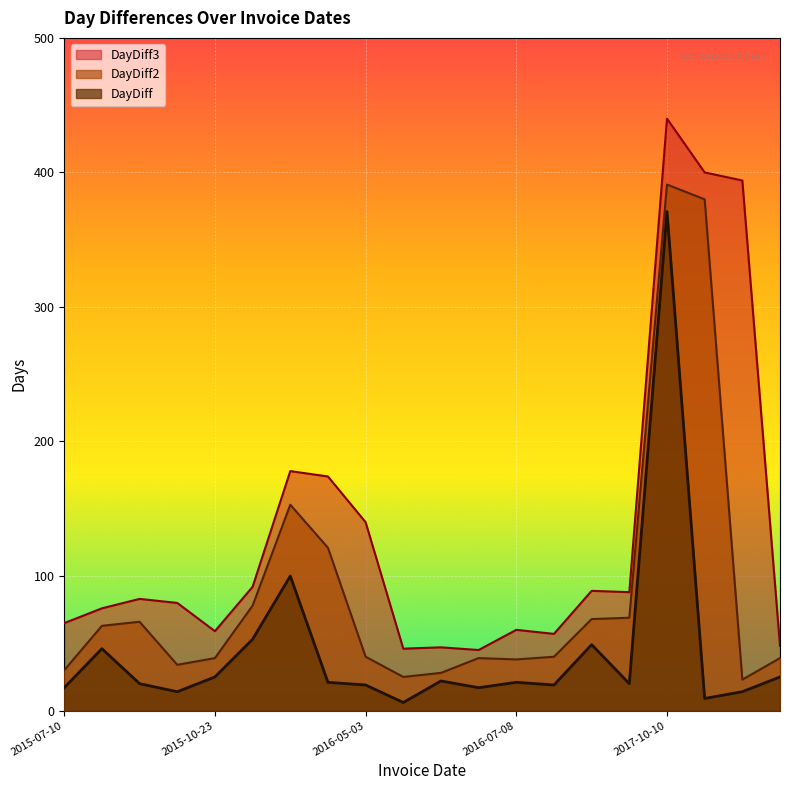

What is the label of the 15th point from the right?

2015-12-15